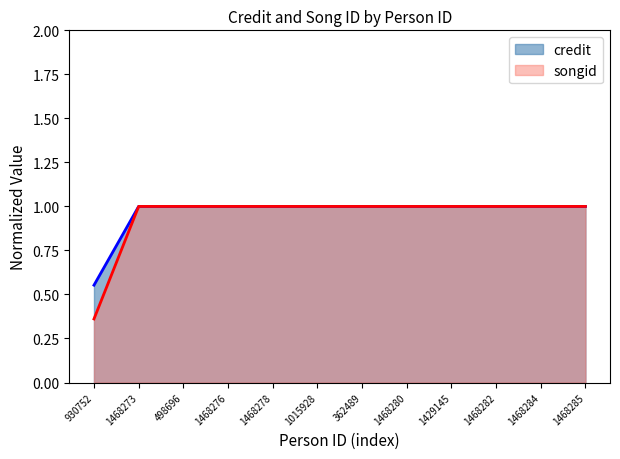

What is the sum of all credit values?

11.6